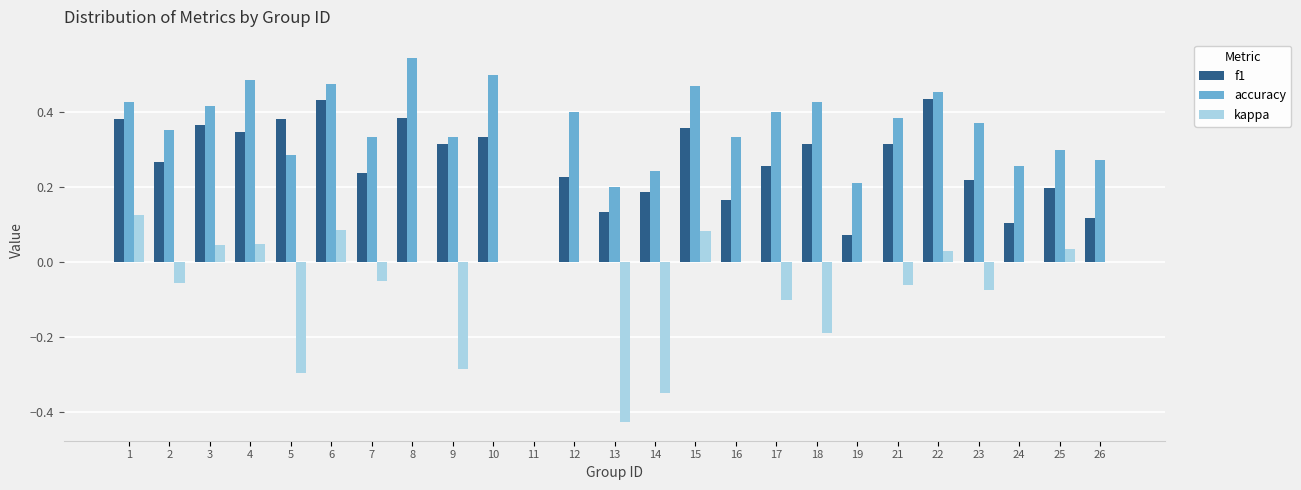

What is the total value across all series at 21?

0.6